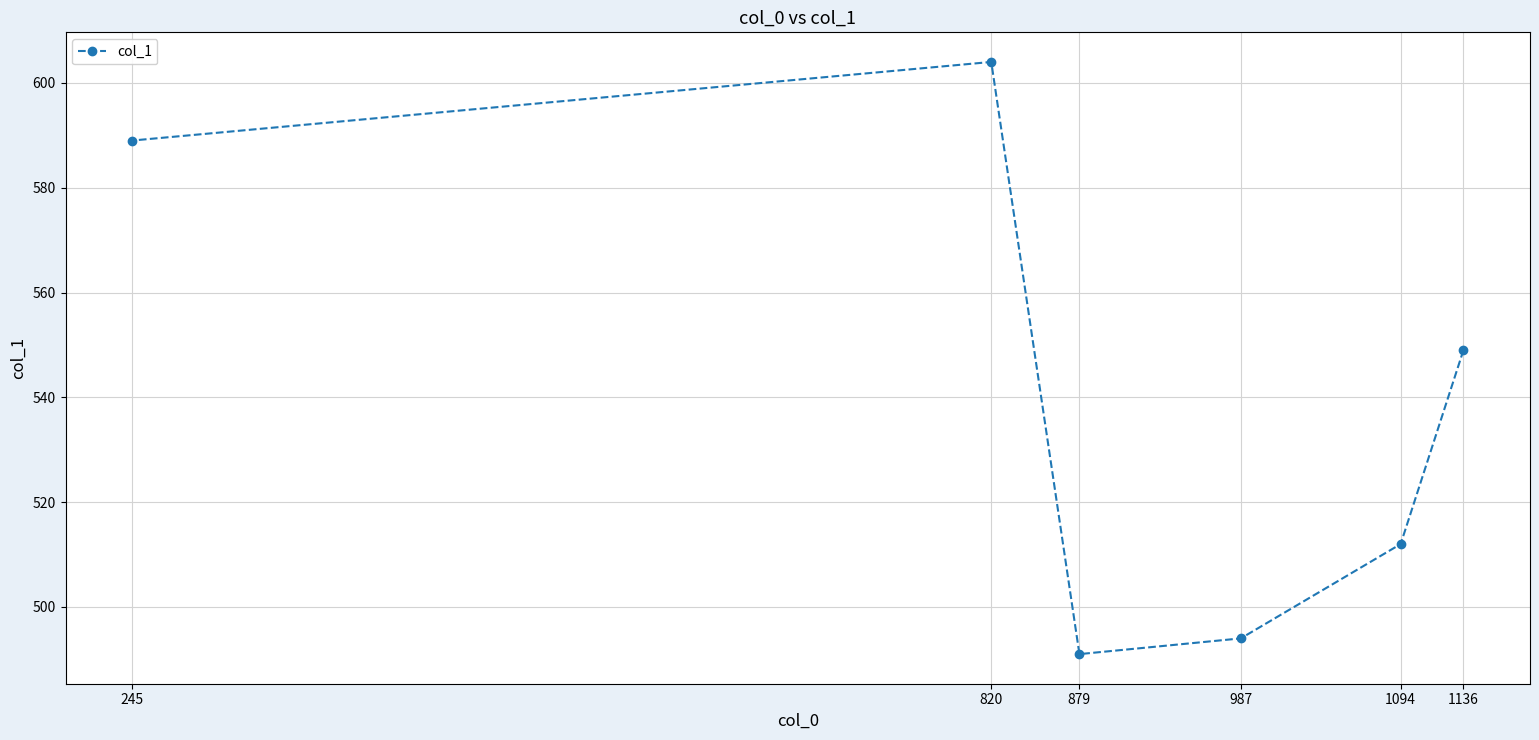

Reading left to right, extract all data points from this chart.

245=589	820=604	879=491	987=494	1094=512	1136=549